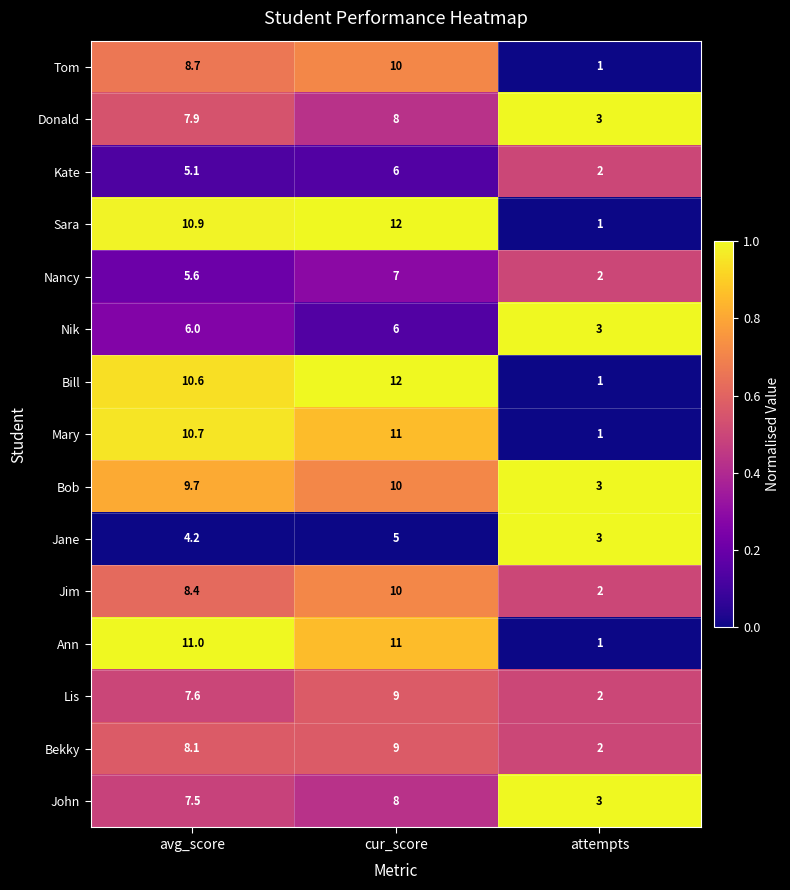

Is it true that Donald equals 4.6 at attempts?

False